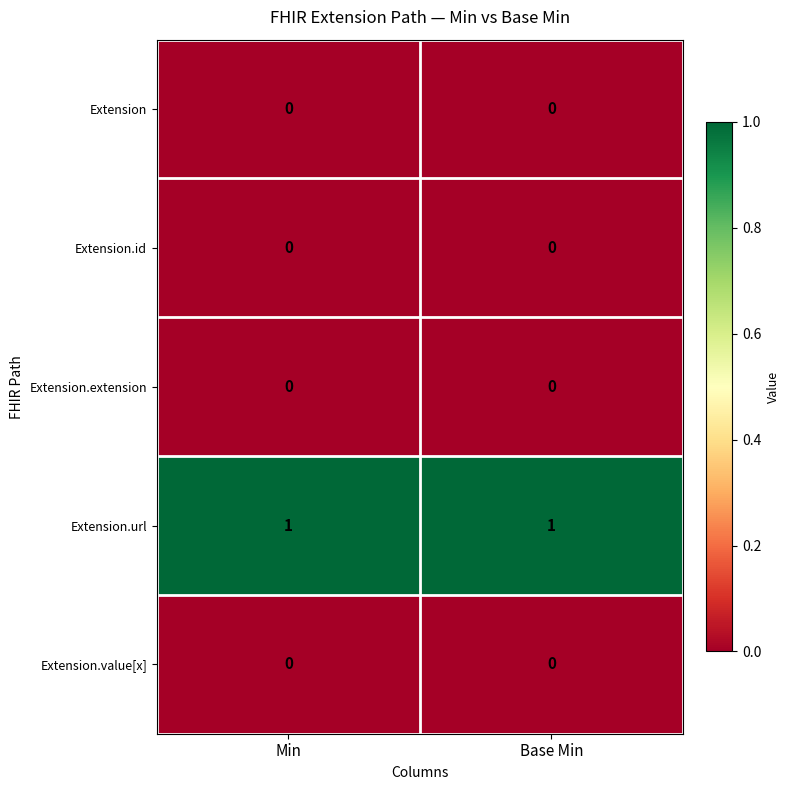

What is the spread (max minus min) of values at Min?

1